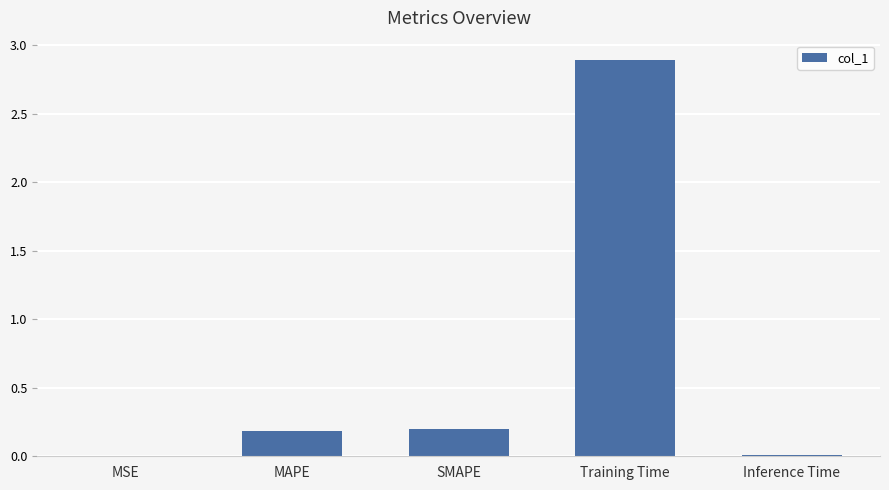

What is the sum of the values at SMAPE and Training Time?

3.1